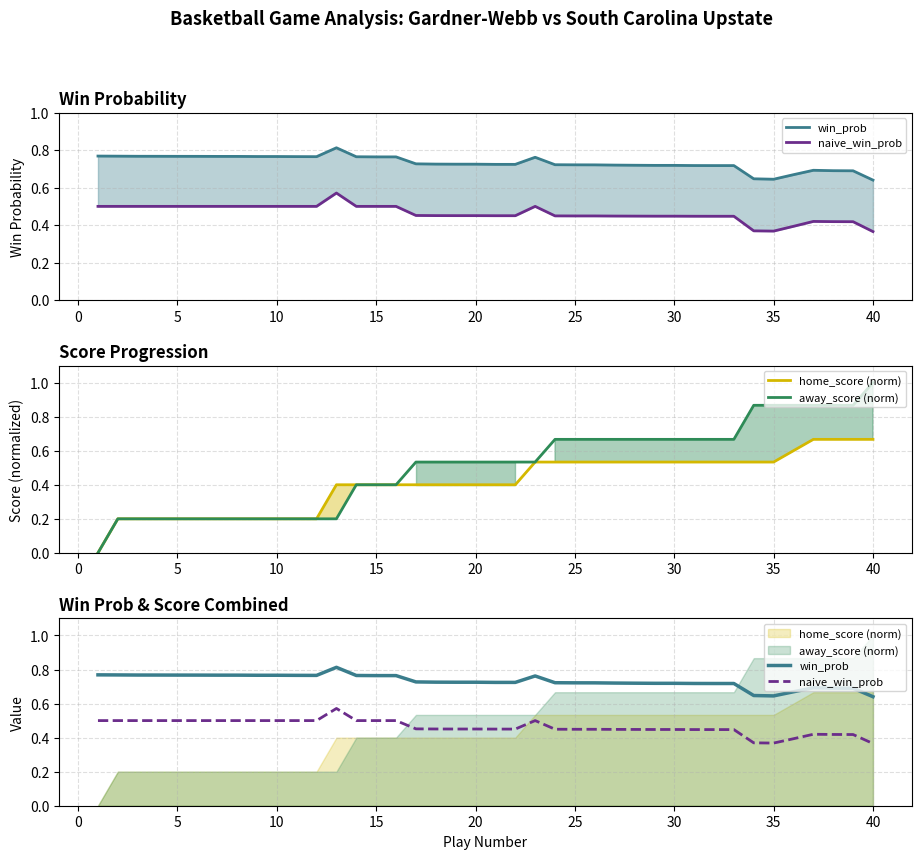

Which series has the largest total across all categories?

win_prob